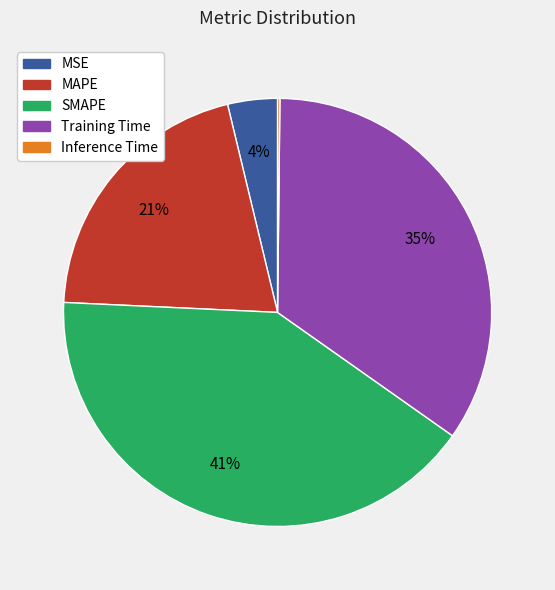

Is there a majority slice in this chart?

No